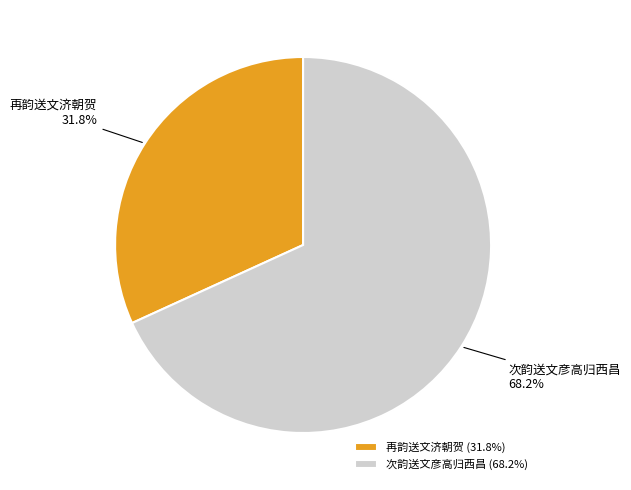

Which has a higher value, 次韵送文彦高归西昌 or 再韵送文济朝贺?

次韵送文彦高归西昌